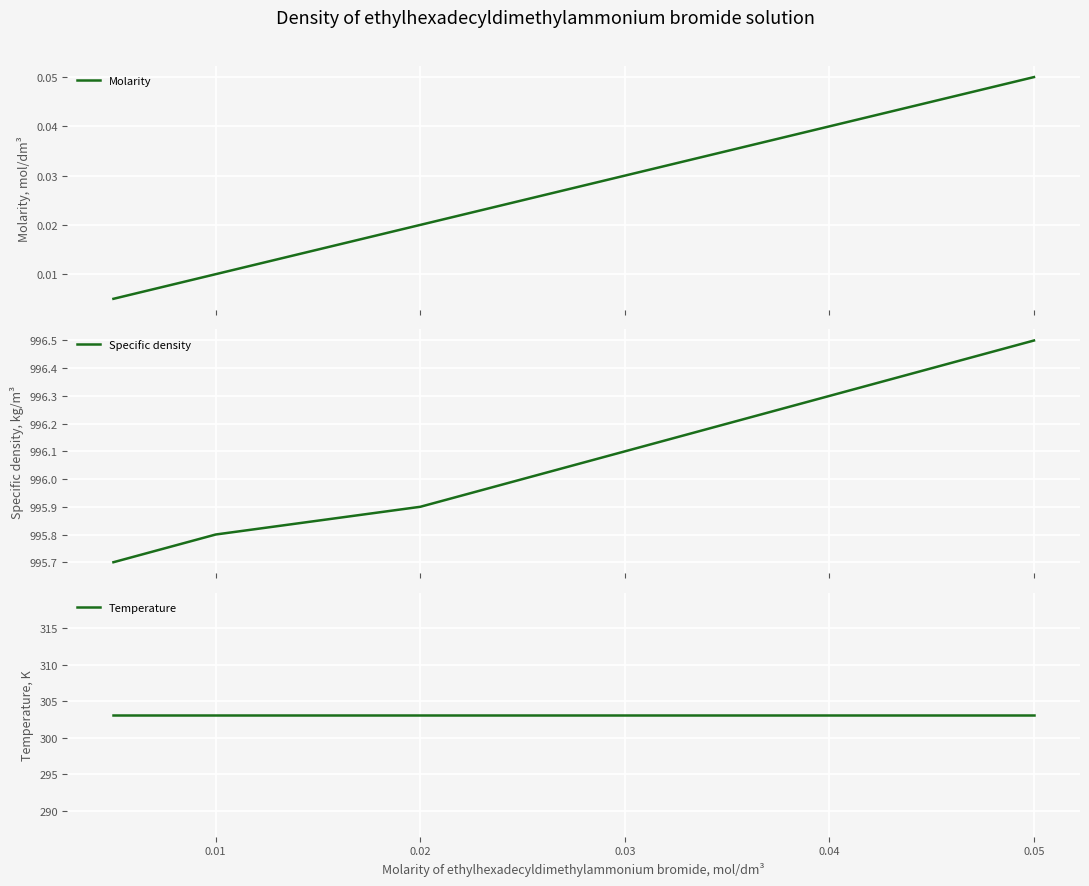

True or false: Temperature and Molarity intersect in this chart.

False